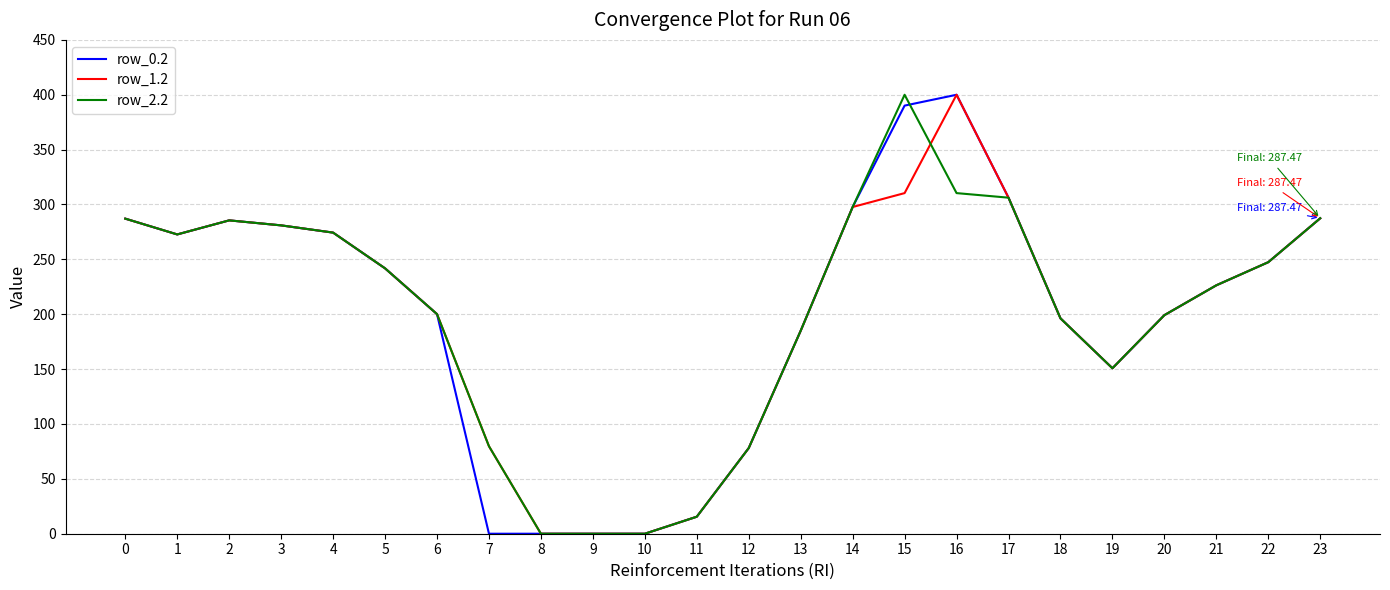

What is the maximum value shown in the chart?

400.0